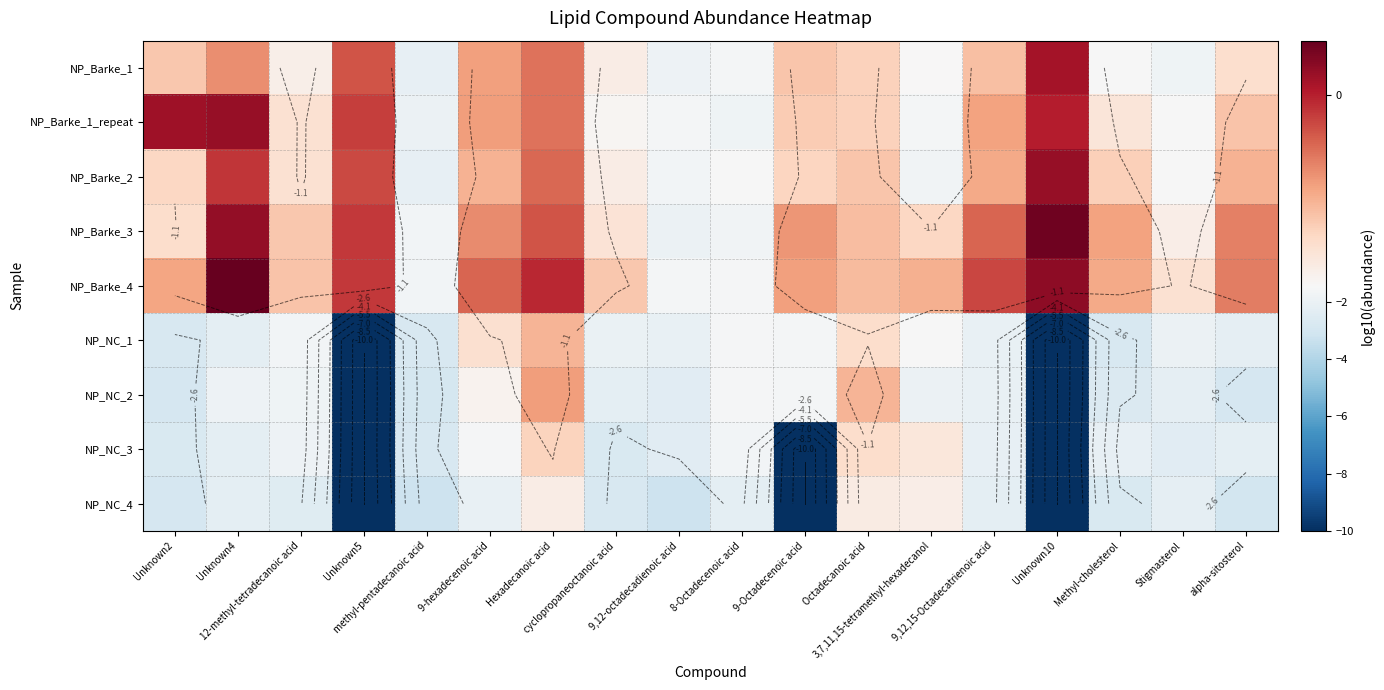

Is it true that NP_NC_4 equals -0.4 at 3,7,11,15-tetramethyl-hexadecanol?

False